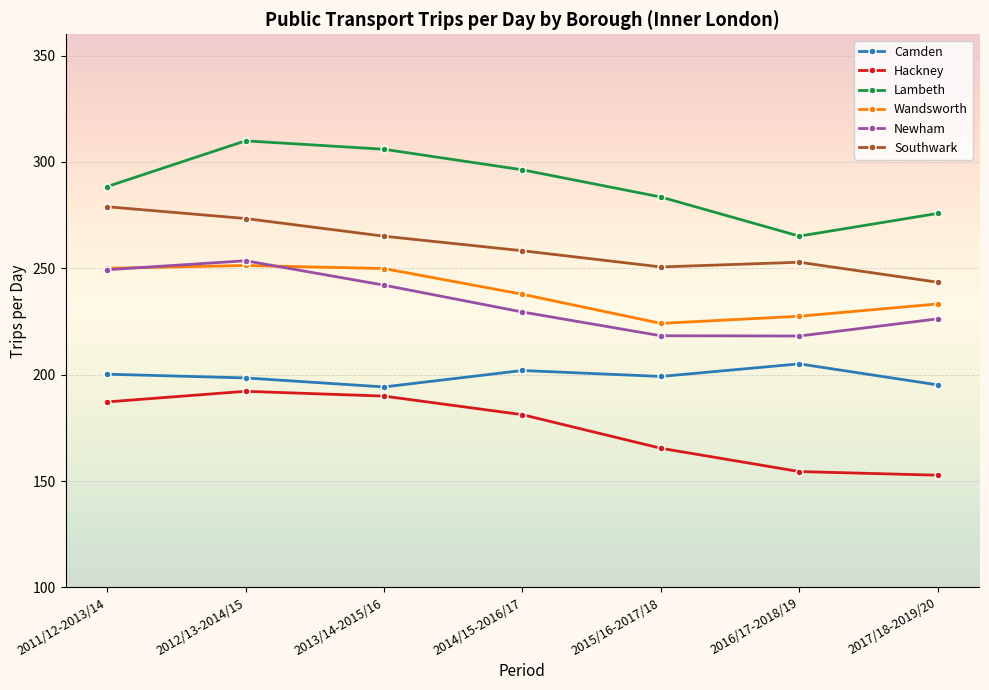

What value does the Camden series have at 2014/15-2016/17?

202.0